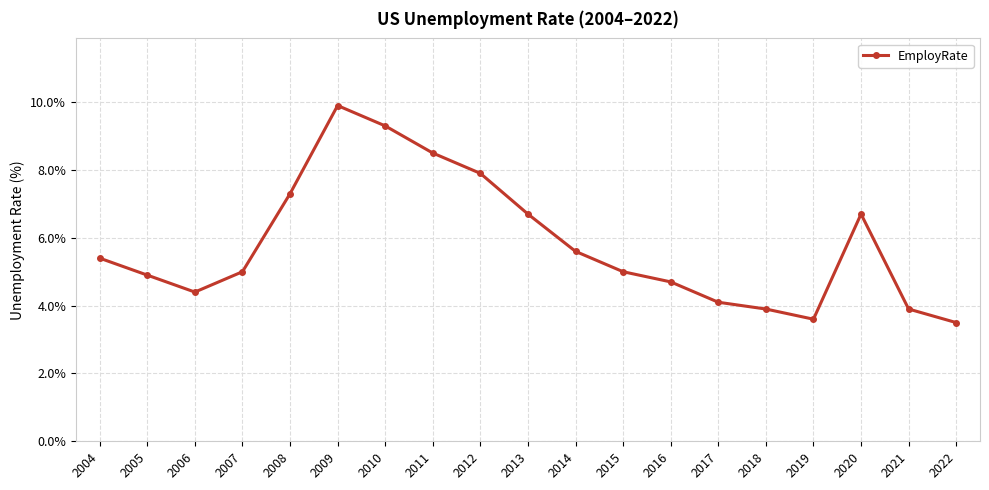

How many data points does each series have?

19